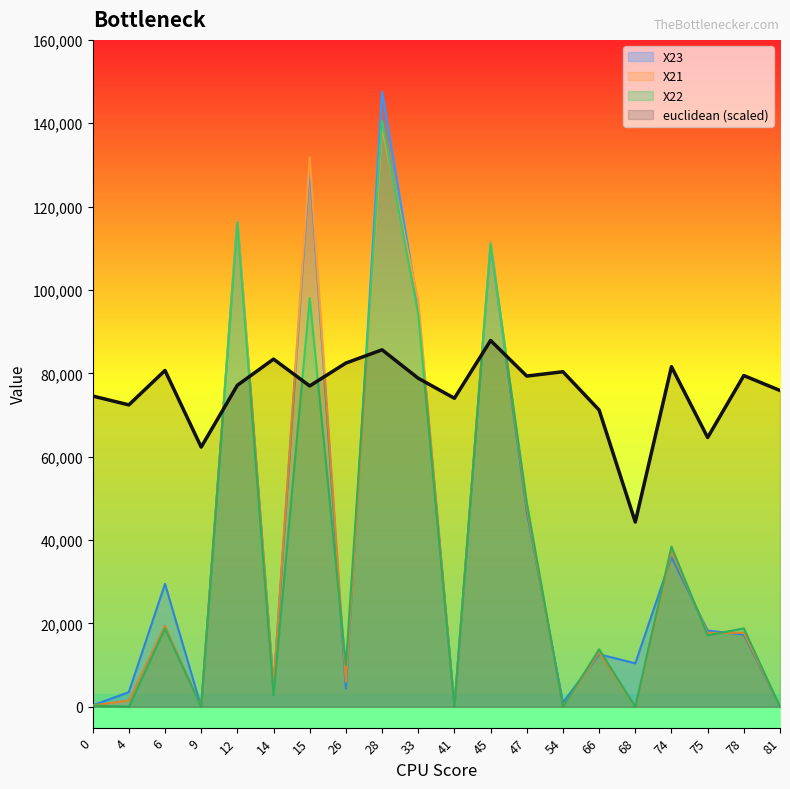

The value of X21 at 75 is 24778.2. True or false?

False